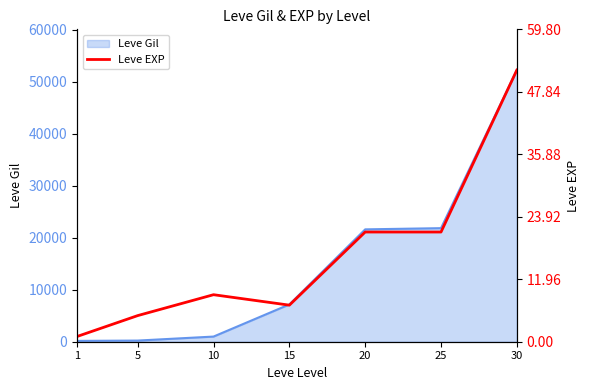

At which category does the data reach its first local peak?

10